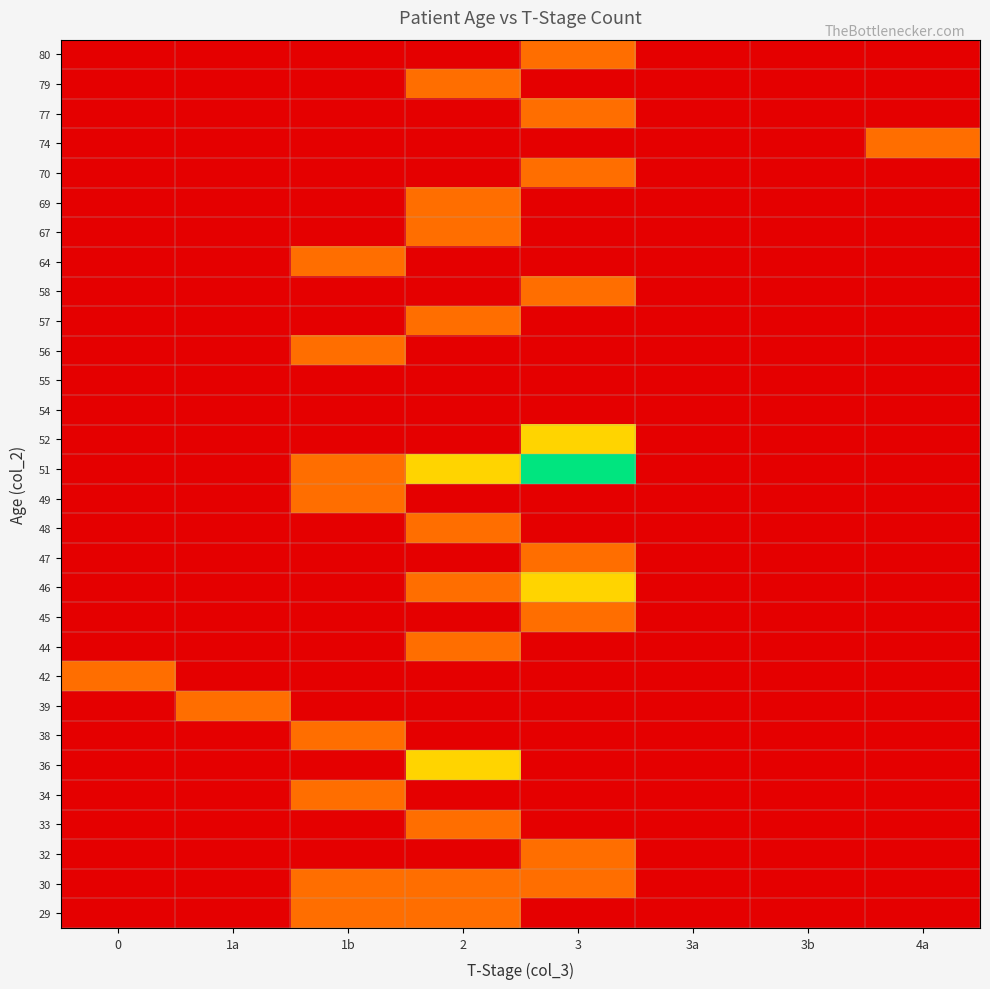

At how many categories does at least one series exceed 1?

2